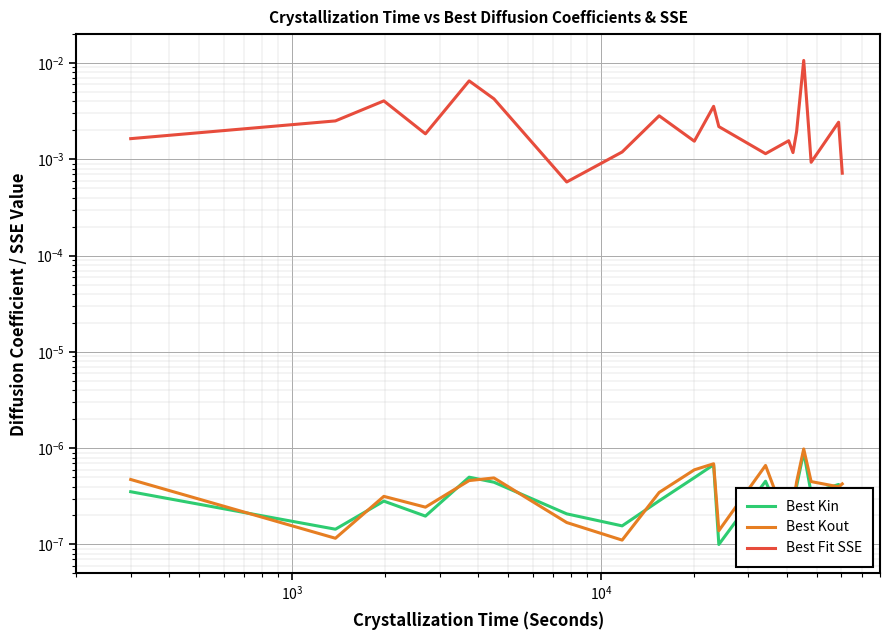

True or false: Best Kout and Best Fit SSE intersect in this chart.

False